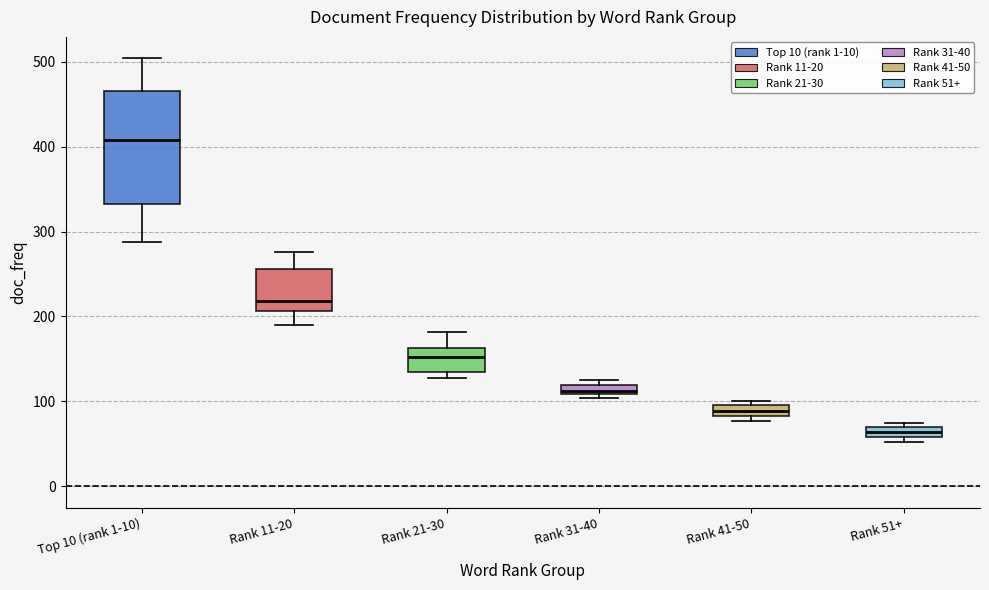

Which box's median line is the lowest?

Rank 51+